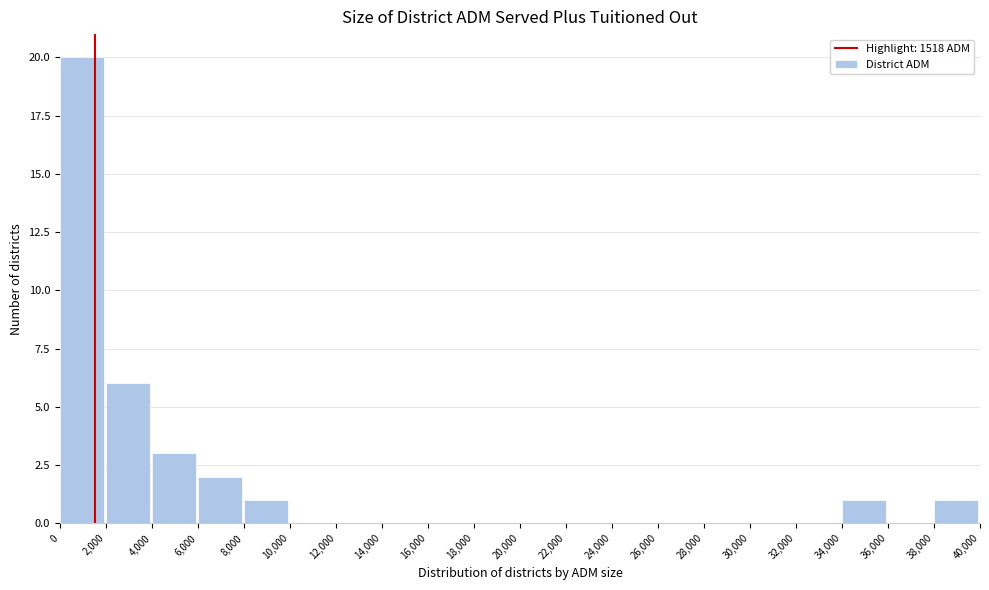

Reading left to right, list every bar in this chart as the range it spans on the x-axis followed by its height. The values are not printed on the chart, so give them approximately, as read against the axis.

0 to 2,000: 20
2,000 to 4,000: 6
4,000 to 6,000: 3
6,000 to 8,000: 2
8,000 to 10,000: 1
10,000 to 12,000: 0
12,000 to 14,000: 0
14,000 to 16,000: 0
16,000 to 18,000: 0
18,000 to 20,000: 0
20,000 to 22,000: 0
22,000 to 24,000: 0
24,000 to 26,000: 0
26,000 to 28,000: 0
28,000 to 30,000: 0
30,000 to 32,000: 0
32,000 to 34,000: 0
34,000 to 36,000: 1
36,000 to 38,000: 0
38,000 to 40,000: 1